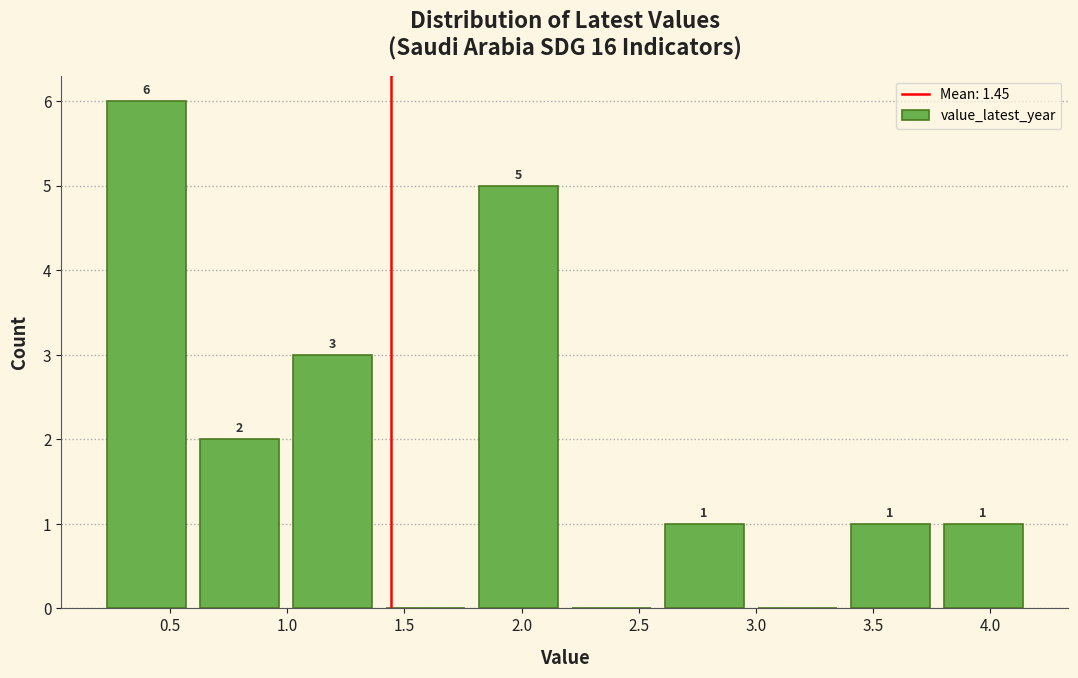

Which range on the x-axis has the tallest bar?

0.20 to 0.60